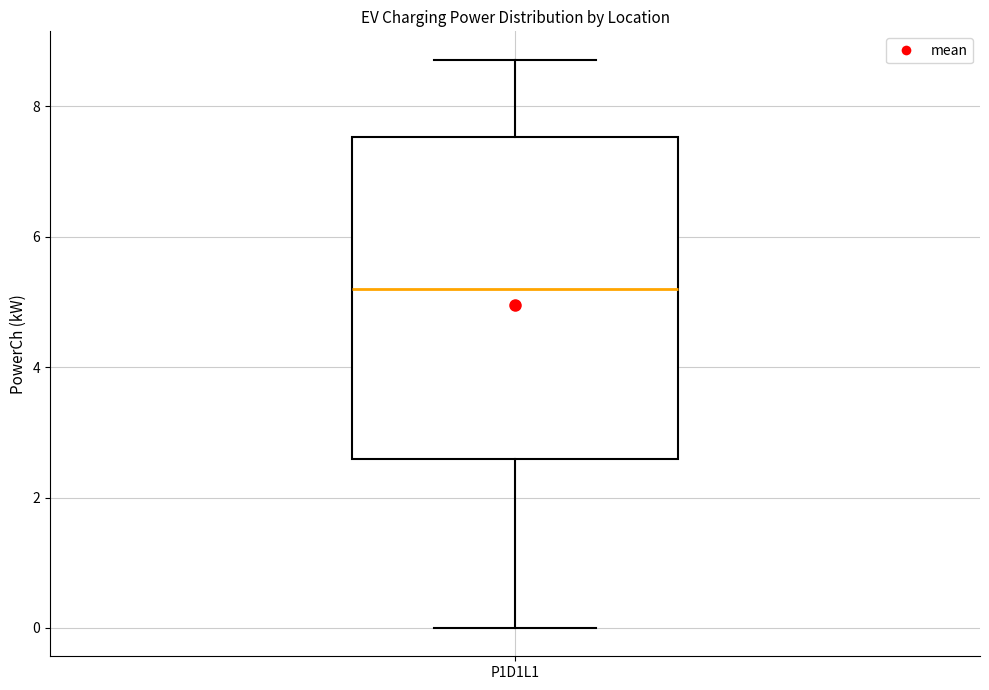

Transcribe this box plot: give where the median line is, the range the box spans, and where the two whiskers end, as read against the y-axis. The values are not printed on the chart, so give them approximately, as read against the axis.

median 5.2, box 2.6 to 7.6, whiskers 0.0 to 8.8